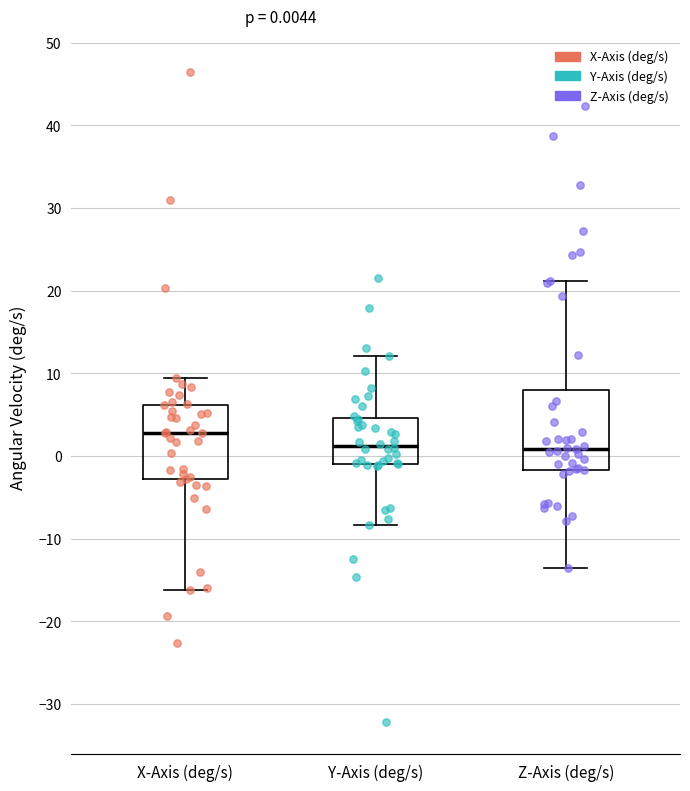

Which box has the highest median line?

X-Axis (deg/s)